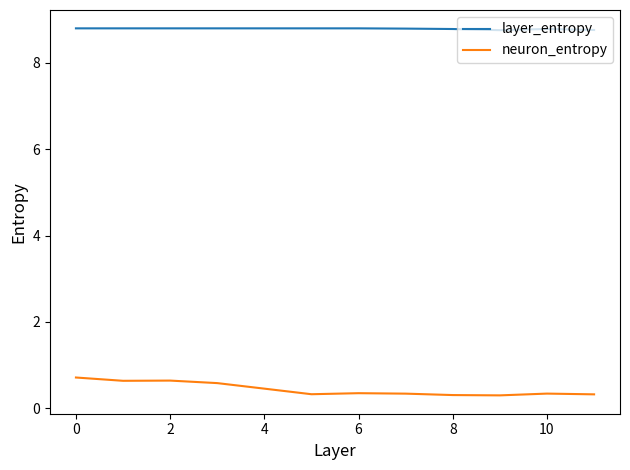

What is the lowest value of the neuron_entropy series?

0.3